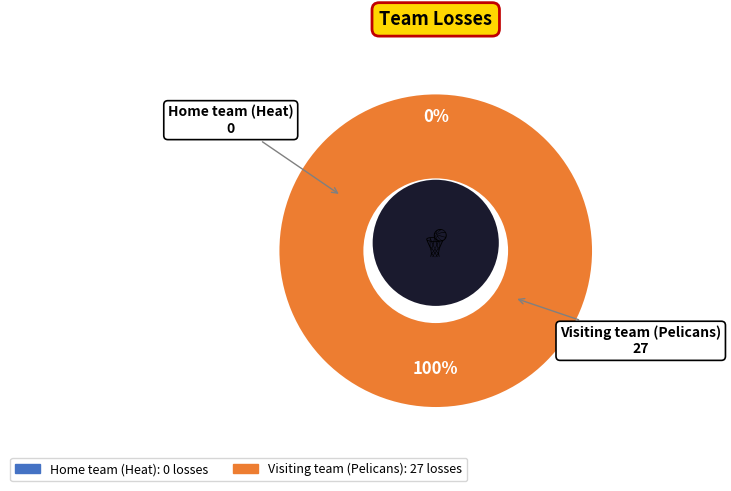

Which category has the smallest portion of the pie?

Home team (Heat)